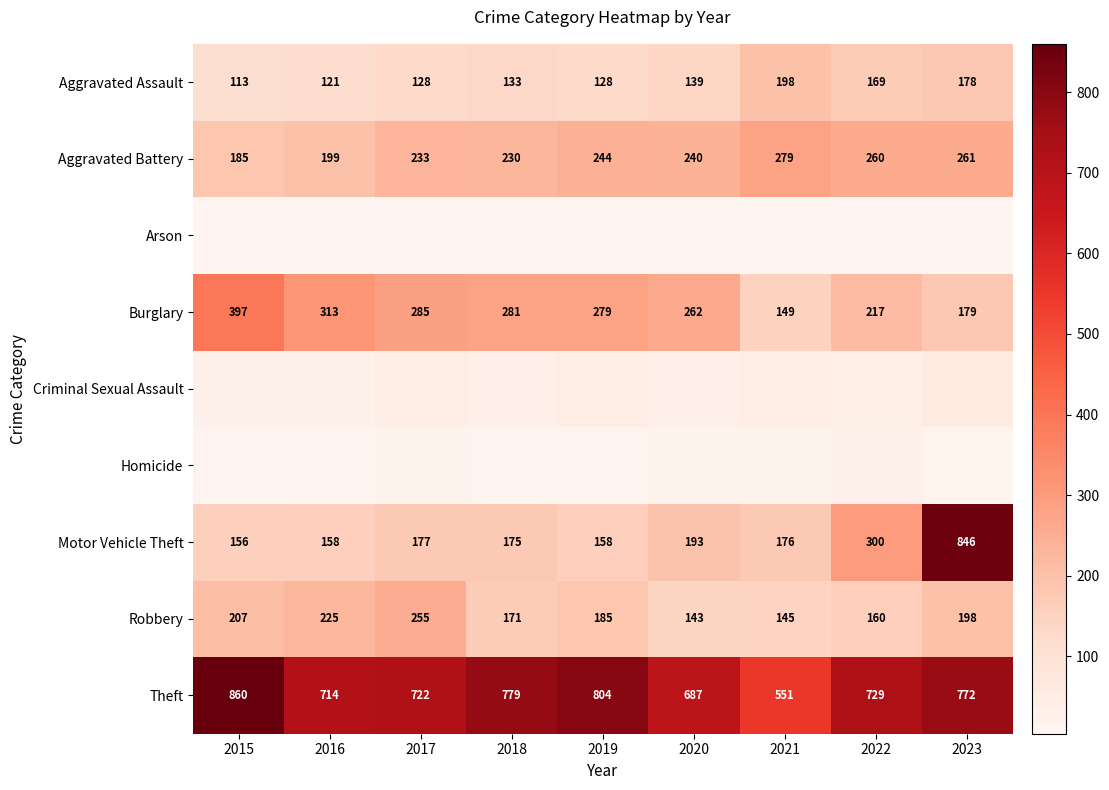

What is the sum of the Theft values at 2022 and 2019?

1533